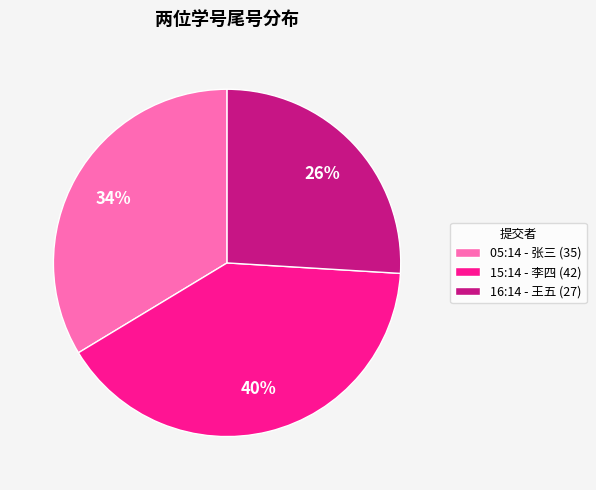

What is the ratio of the value at 16:14 - 王五 (27) to the value at 05:14 - 张三 (35)?

0.8